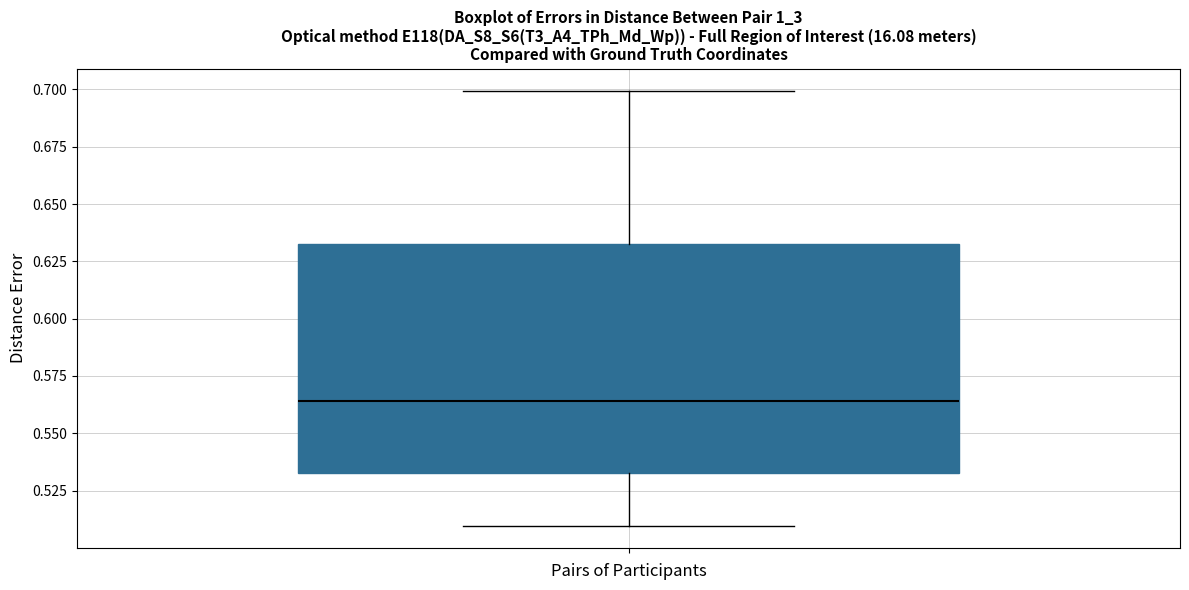

Read this box plot against the y-axis: the position of the median line, the range covered by the box, and the ends of both whiskers. The values are not printed on the chart, so give them approximately, as read against the axis.

median 0.565, box 0.535 to 0.635, whiskers 0.510 to 0.700